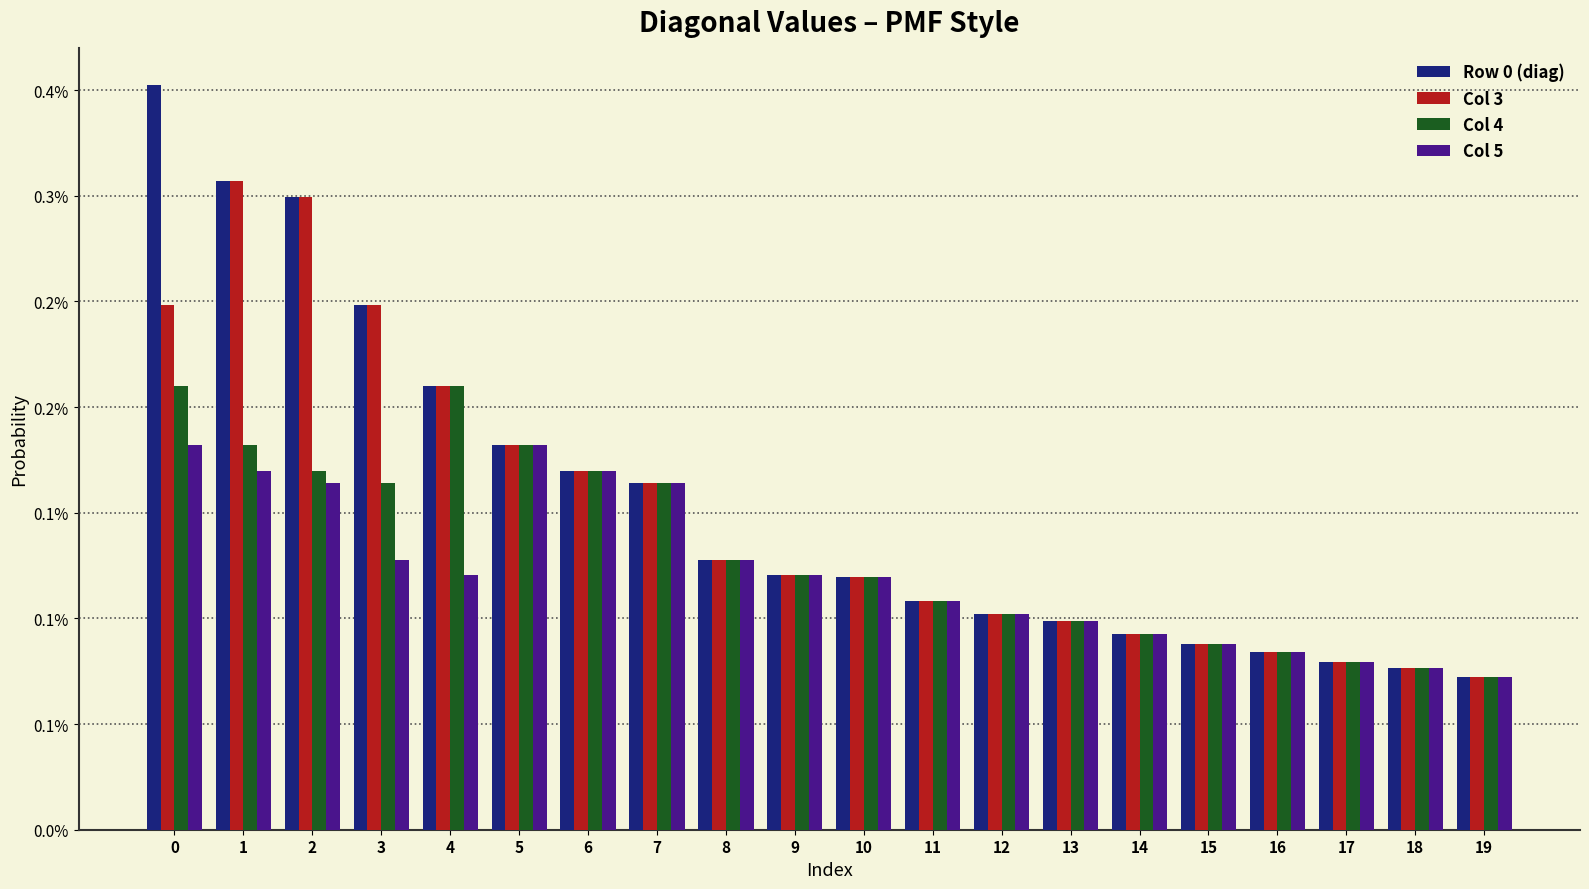

Does the chart contain stacked bars?

No